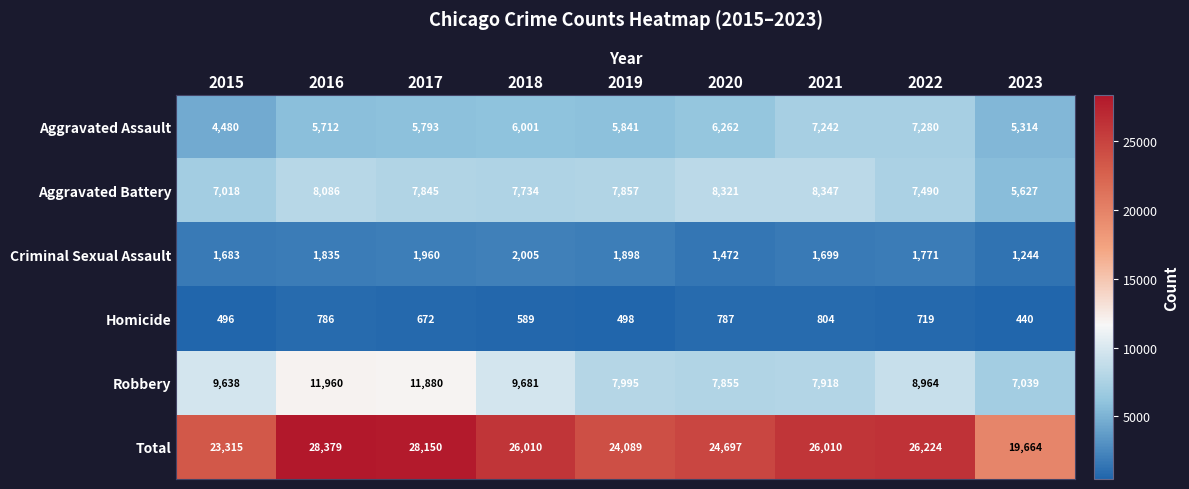

What is the sum of the Aggravated Assault values at 2022 and 2016?

12992